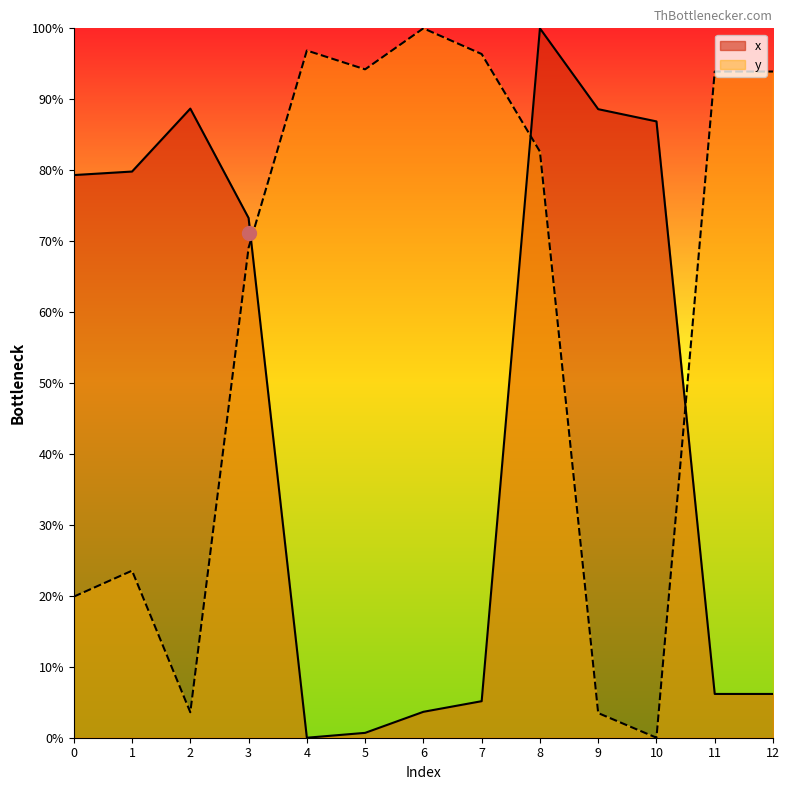

What is the sum of the y values at 5 and 0?

114.1